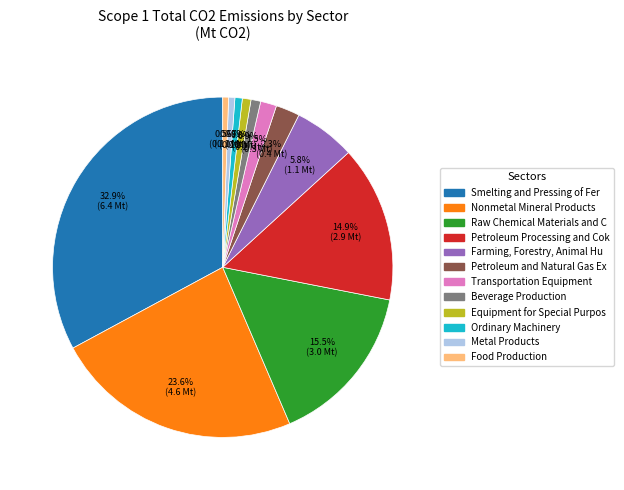

How many segments does this pie chart have?

12